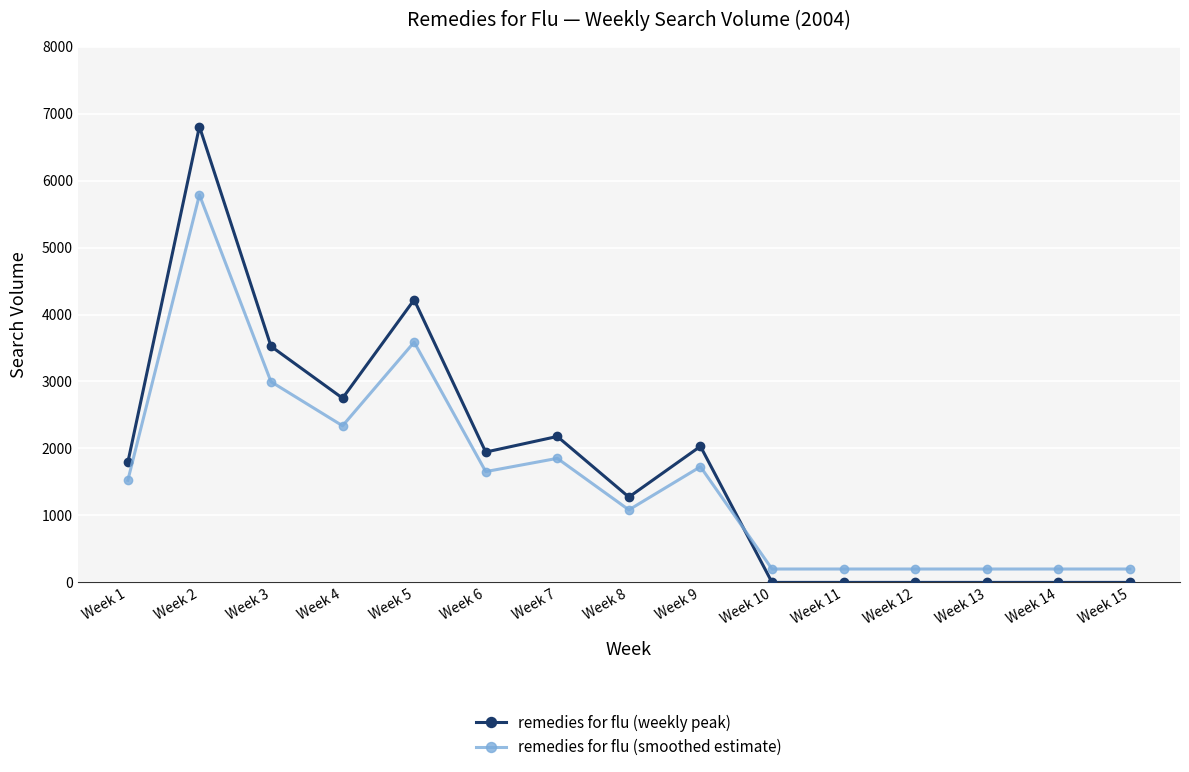

True or false: remedies for flu (weekly peak) has more than 2 points higher than both neighbors.

True